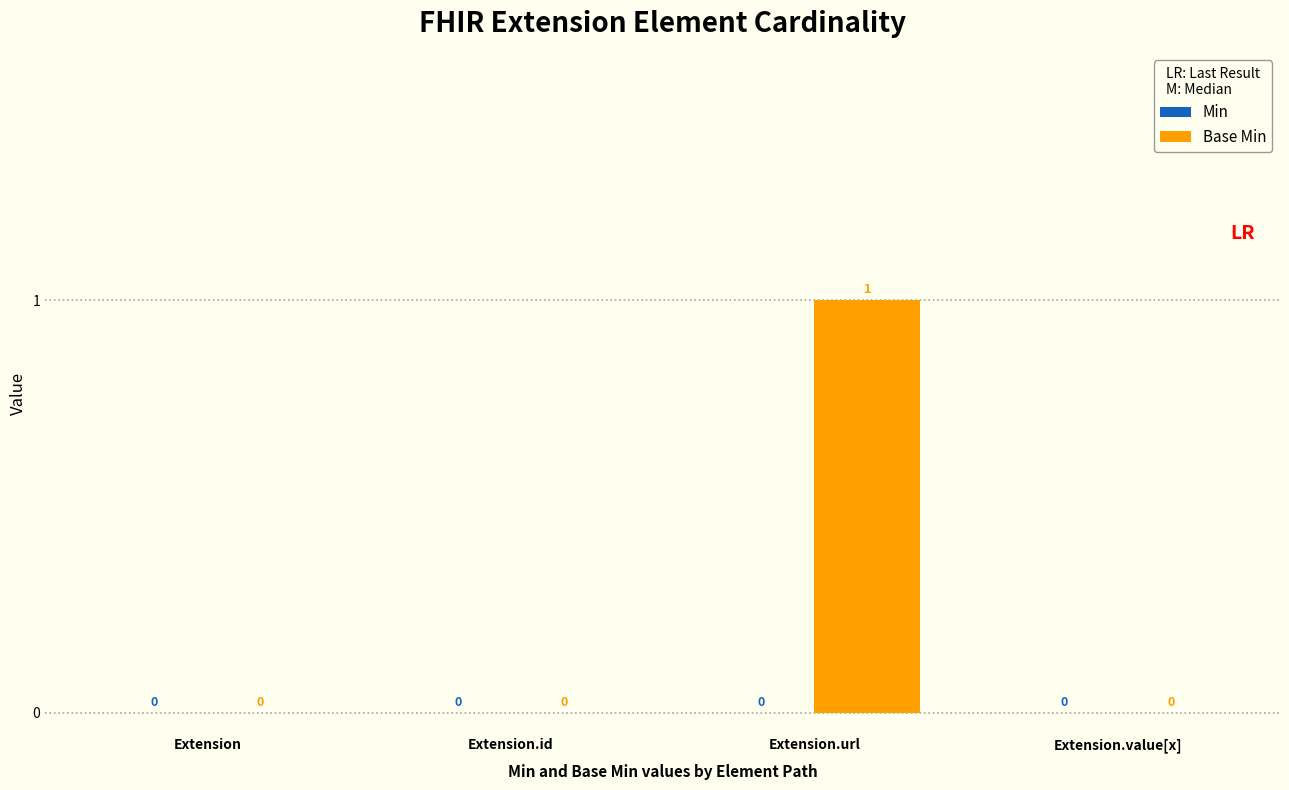

How many values are between 0 and 1?

4